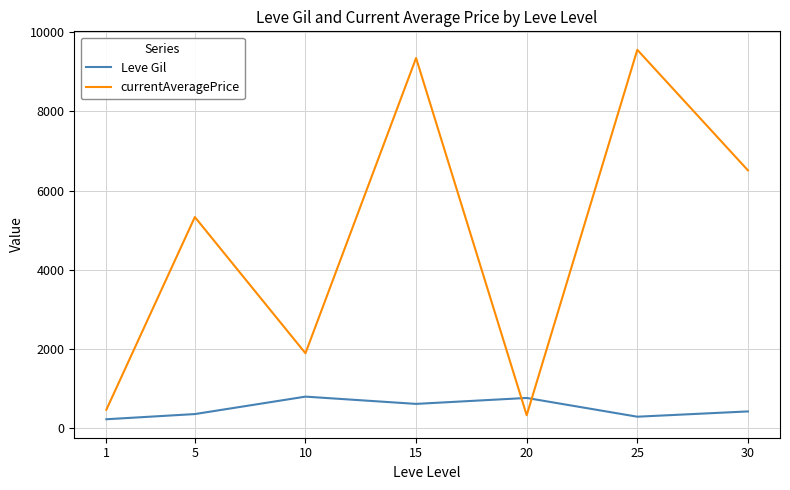

At which label does currentAveragePrice reach its peak?

25